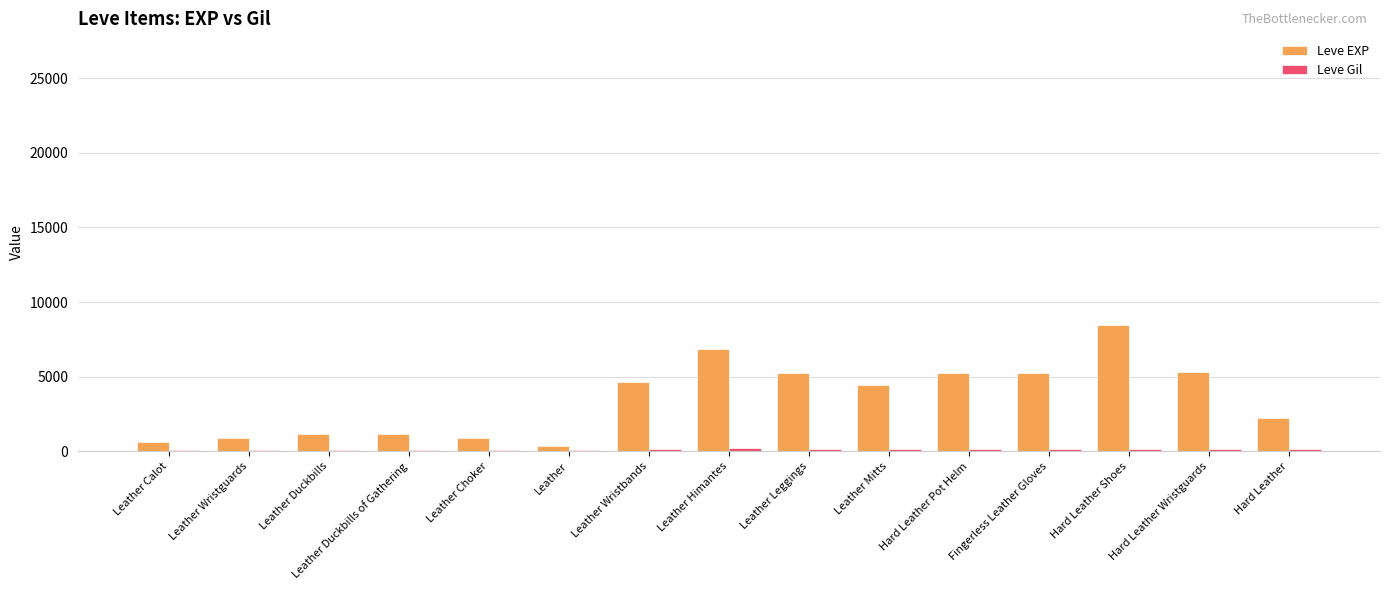

What is the average value of the Leve EXP series?

3512